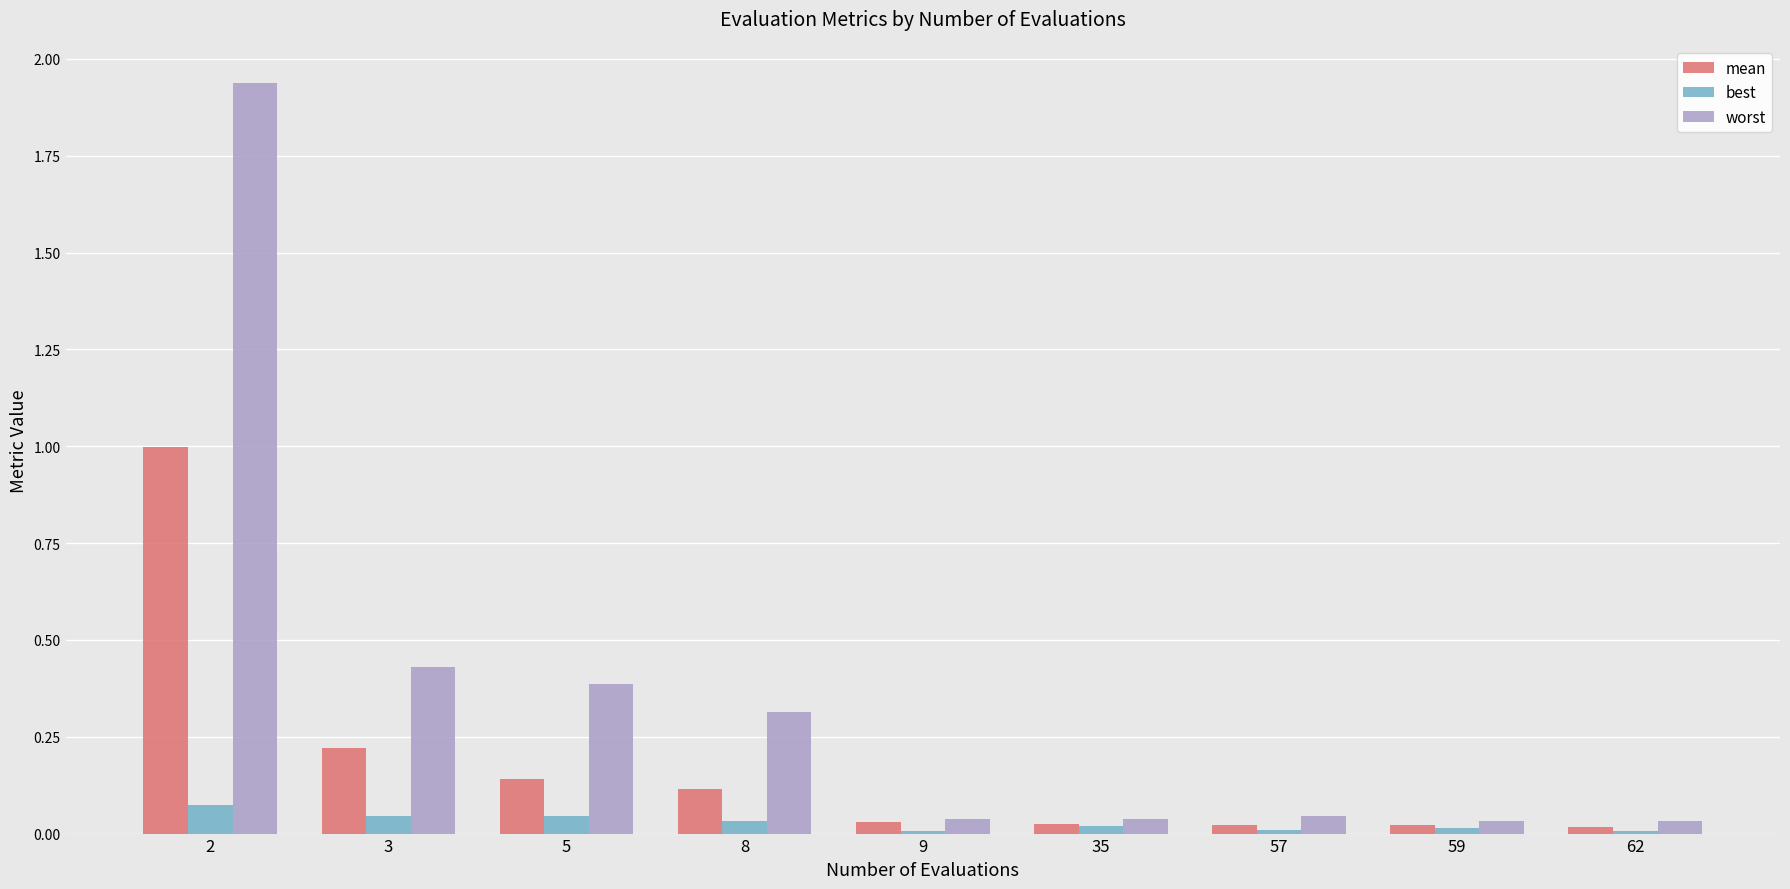

Which series has the largest range (max minus min)?

worst